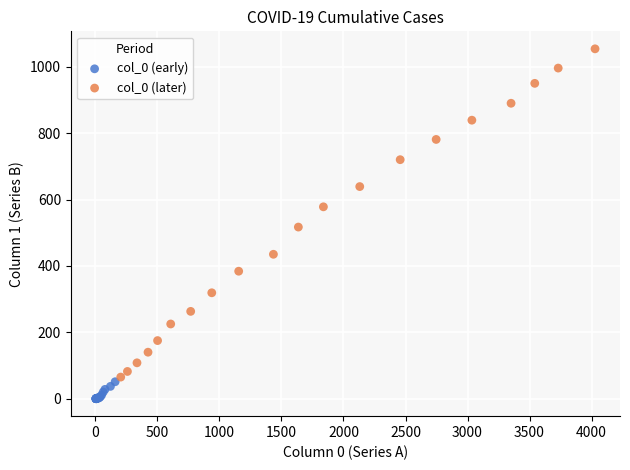

Which series contains the lowest Y value?

col_0 (early)